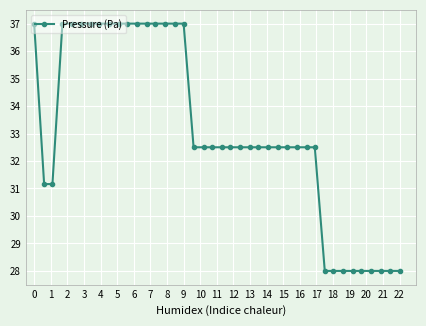

What is the smallest value displayed?

28.0